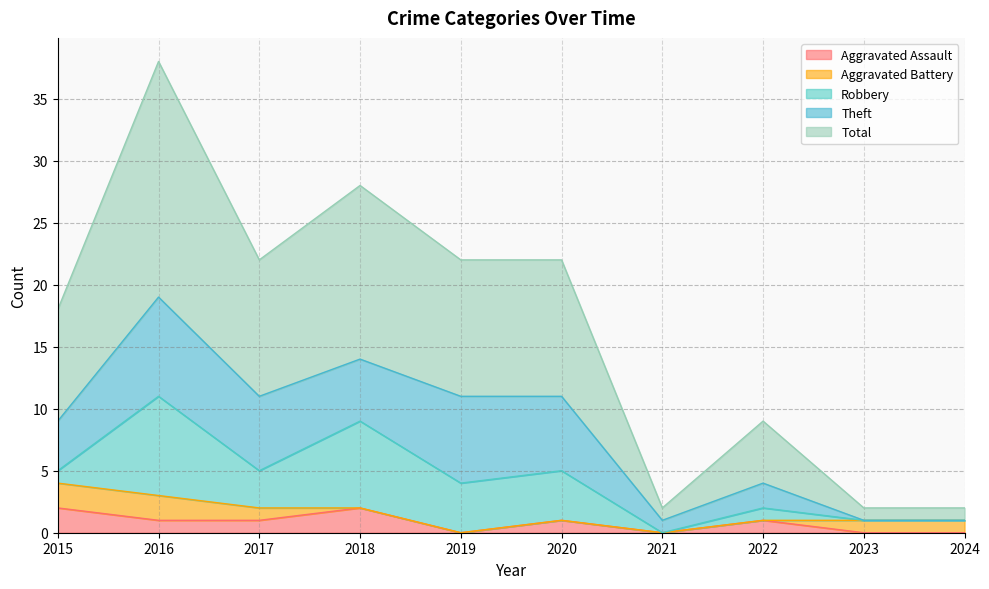

What is the highest value of the Theft series?

8